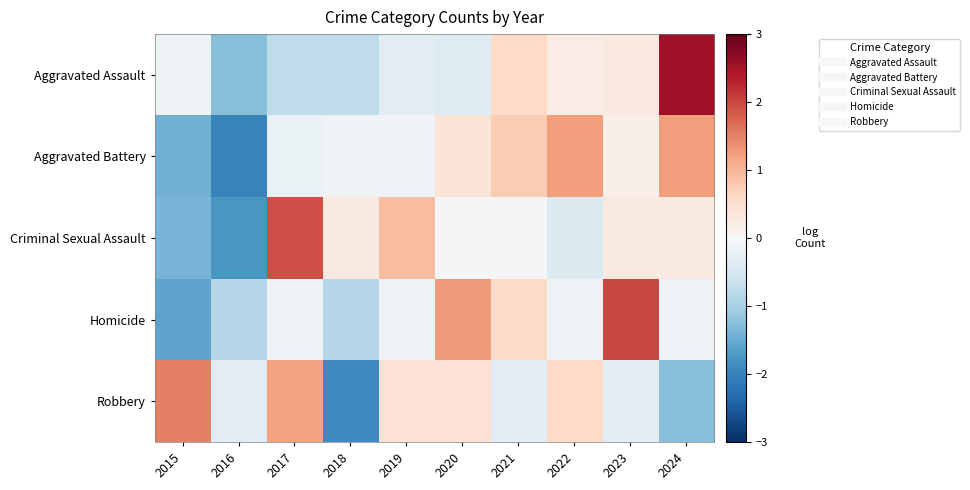

What is the smallest value displayed?

-2.0